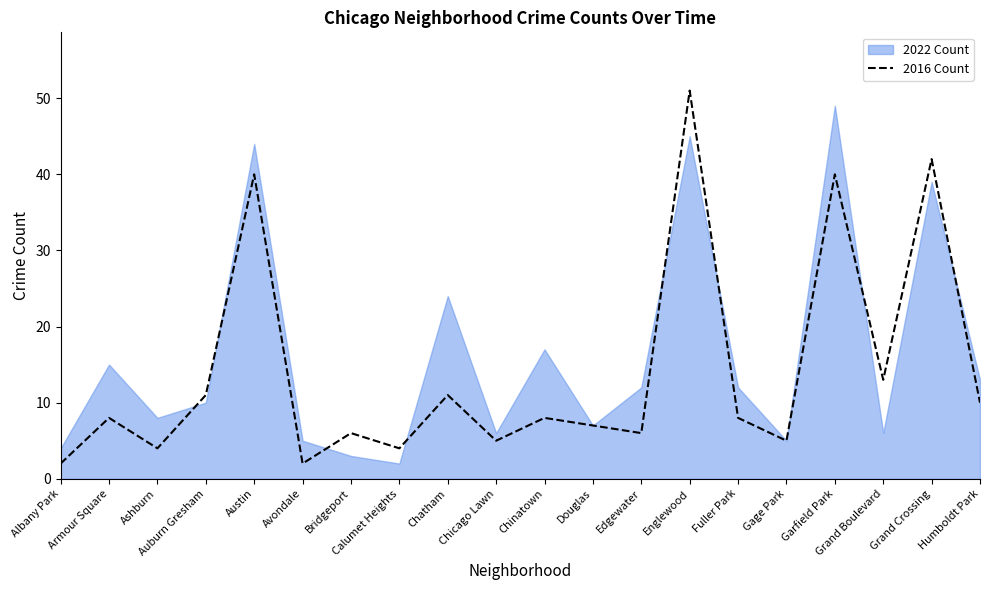

What is the sum of the values at Albany Park and Calumet Heights?

6